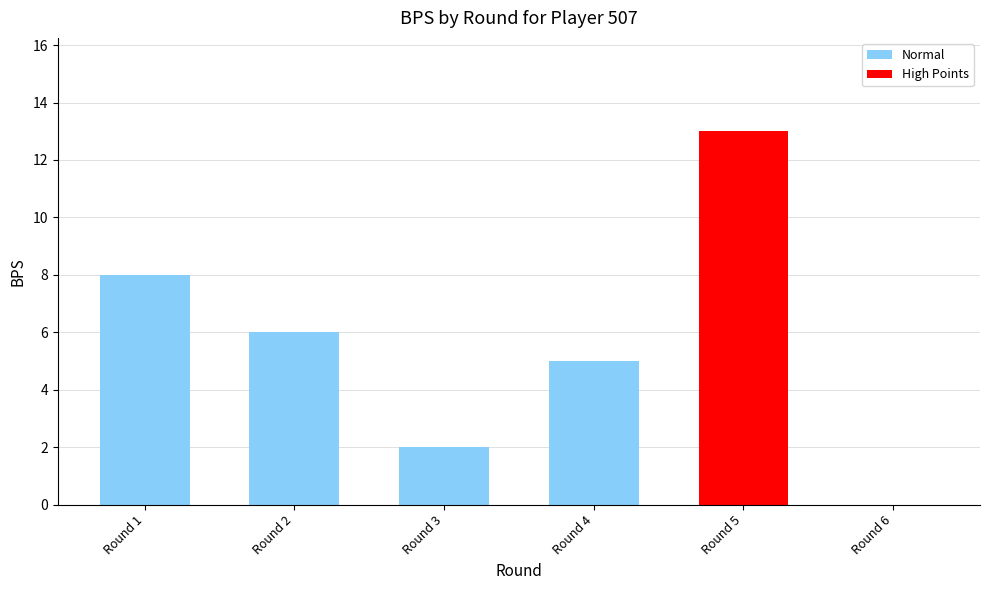

What is the change in value from Round 5 to Round 6?

-13